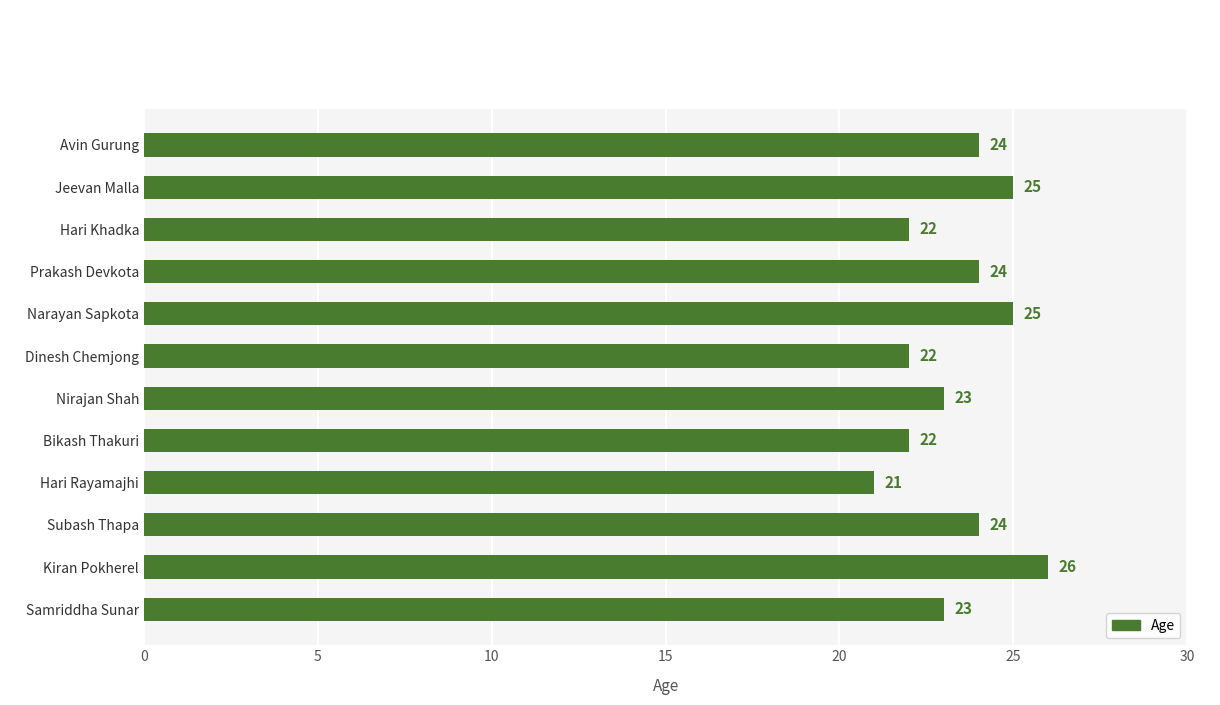

What is the label of the 12th bar from the top?

Samriddha Sunar